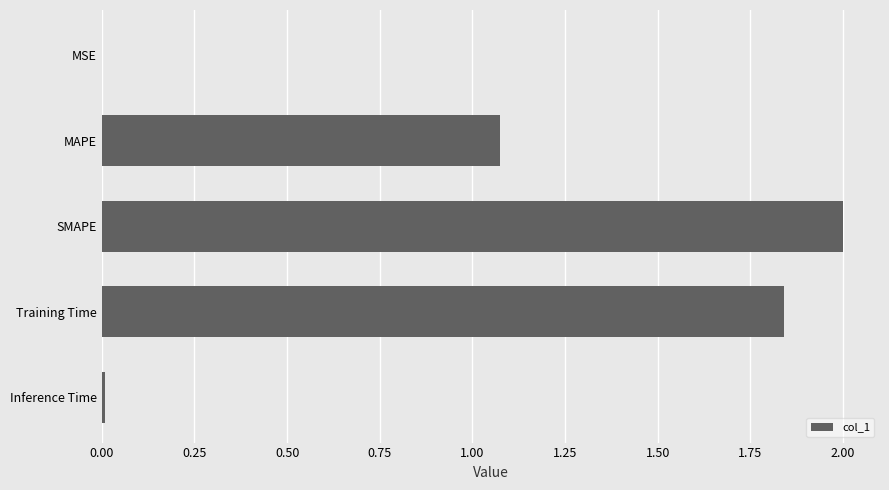

What is the greatest value displayed?

2.0